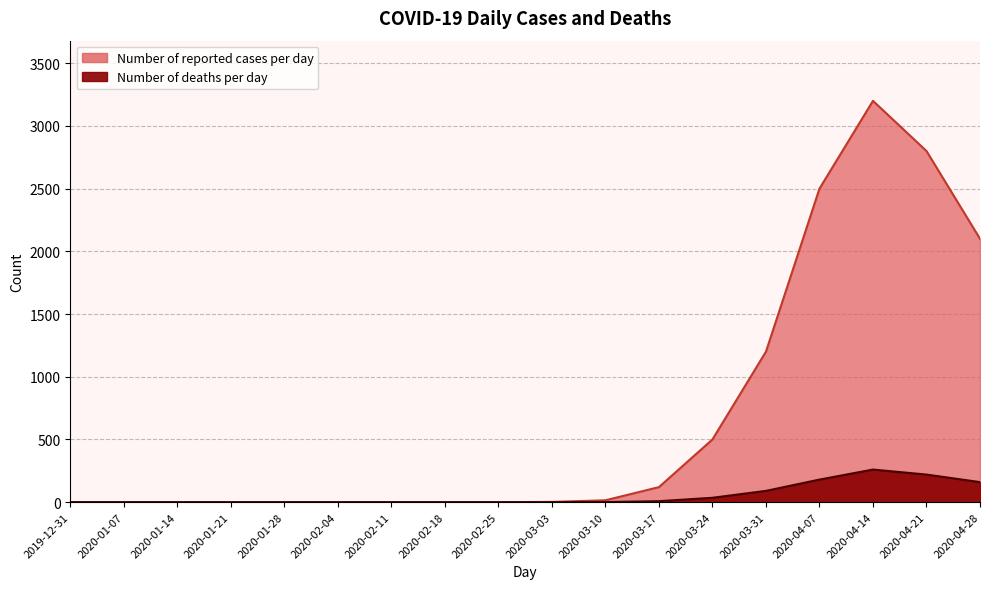

Reading right to left, extract all data points from this chart.

Number of reported cases per day: 2020-04-28=2100	2020-04-21=2800	2020-04-14=3200	2020-04-07=2500	2020-03-31=1200	2020-03-24=500	2020-03-17=120	2020-03-10=15	2020-03-03=2	2020-02-25=0	2020-02-18=0	2020-02-11=1	2020-02-04=0	2020-01-28=0	2020-01-21=0	2020-01-14=0	2020-01-07=0	2019-12-31=0
Number of deaths per day: 2020-04-28=160	2020-04-21=220	2020-04-14=260	2020-04-07=180	2020-03-31=90	2020-03-24=35	2020-03-17=8	2020-03-10=1	2020-03-03=0	2020-02-25=0	2020-02-18=0	2020-02-11=0	2020-02-04=0	2020-01-28=0	2020-01-21=0	2020-01-14=0	2020-01-07=0	2019-12-31=0